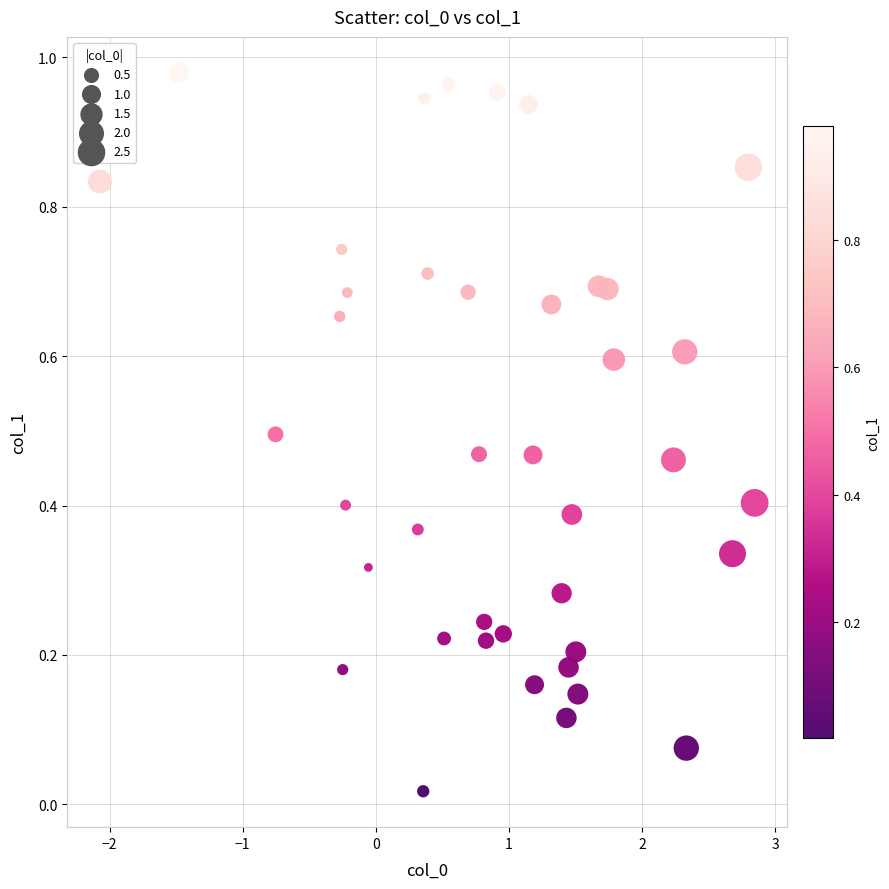

What is the range of X values (max minus min)?

4.9